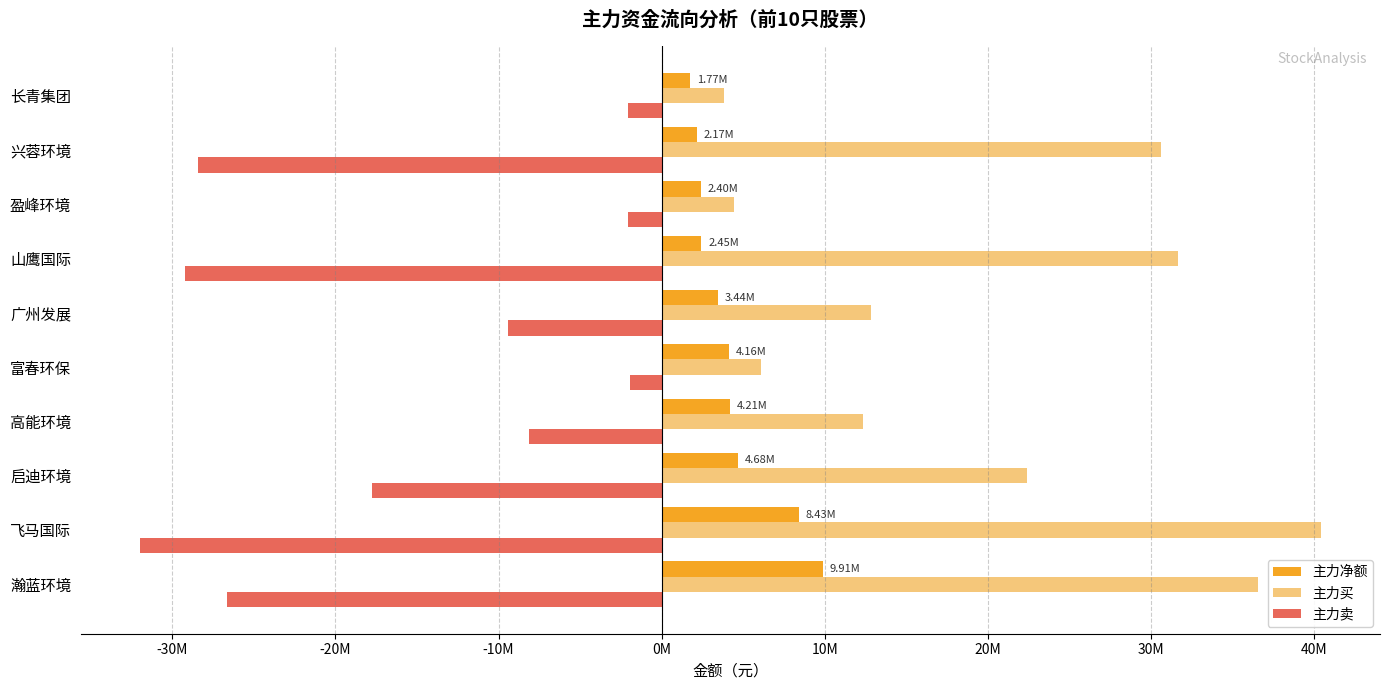

What are all the series names shown in the legend?

主力净额, 主力买, 主力卖